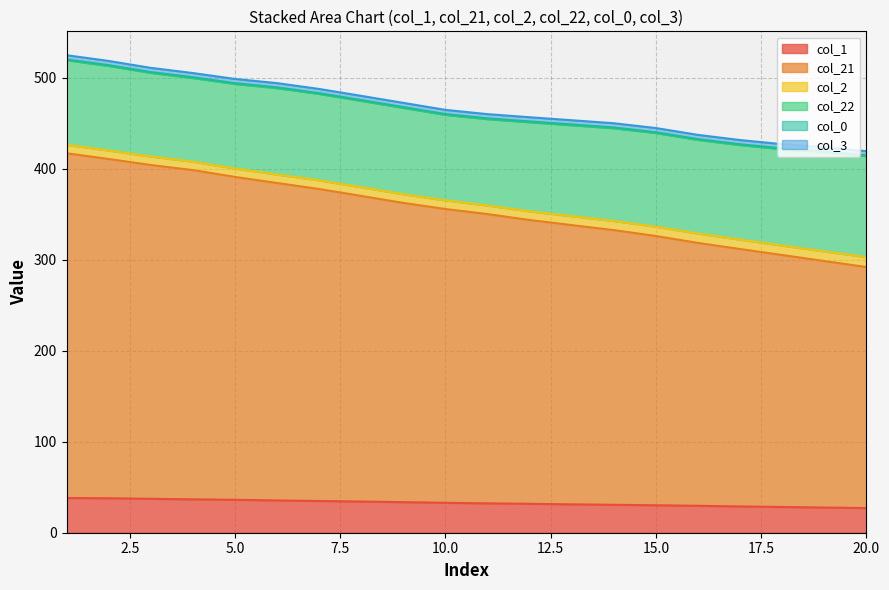

Which category has the lowest value across all series?

20